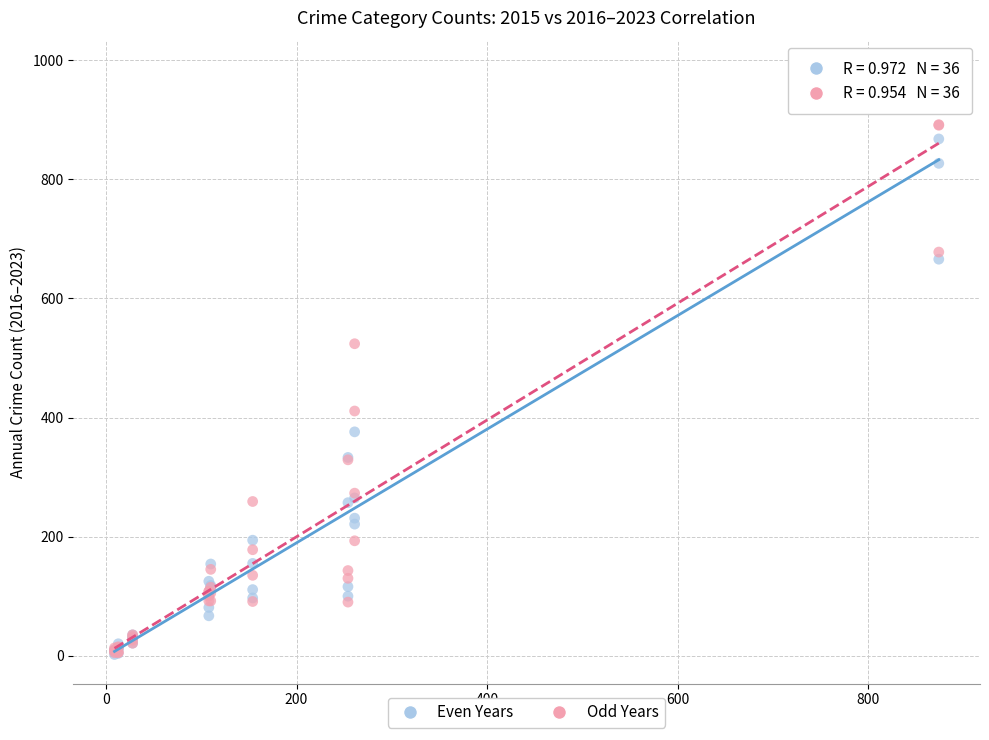

Across all series, what Y value is closest to 493?

524